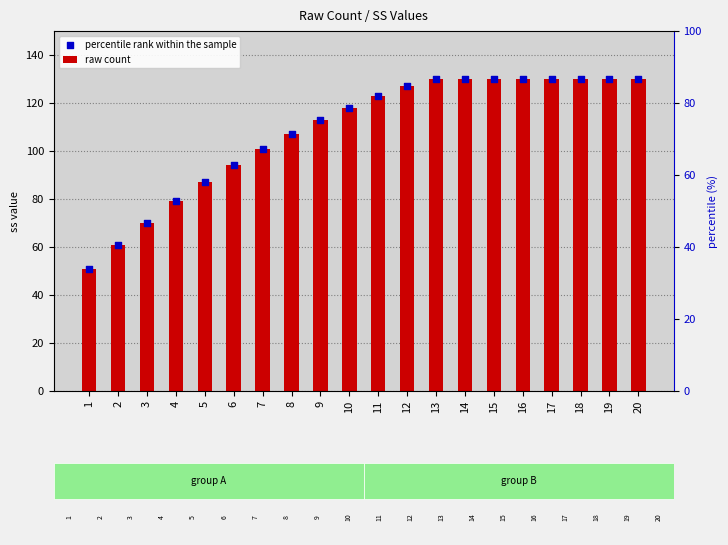

Which series has the largest total across all categories?

raw count